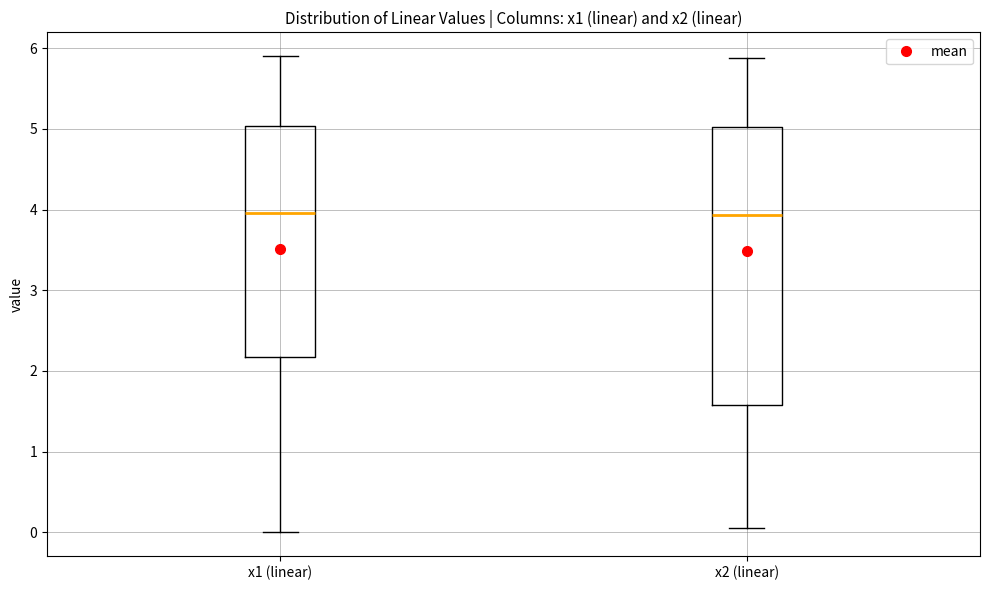

Where does the upper whisker of the box for x1 (linear) end on the y-axis? The values are not printed on the chart, so give them approximately, as read against the axis.

5.9